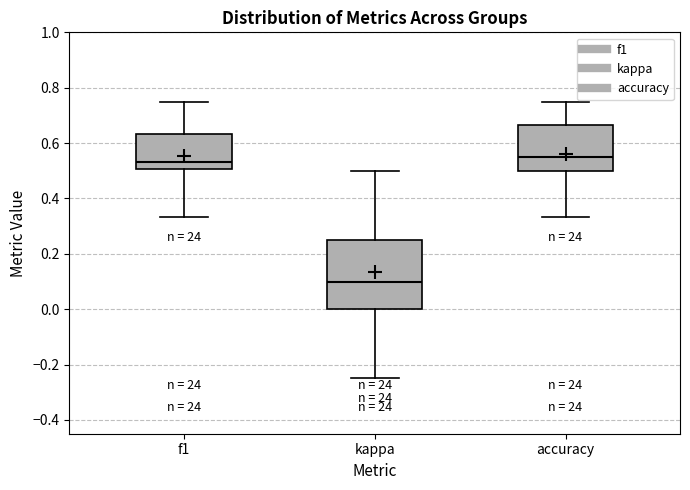

Where is the lower edge of the box for f1 on the y-axis? The values are not printed on the chart, so give them approximately, as read against the axis.

0.50